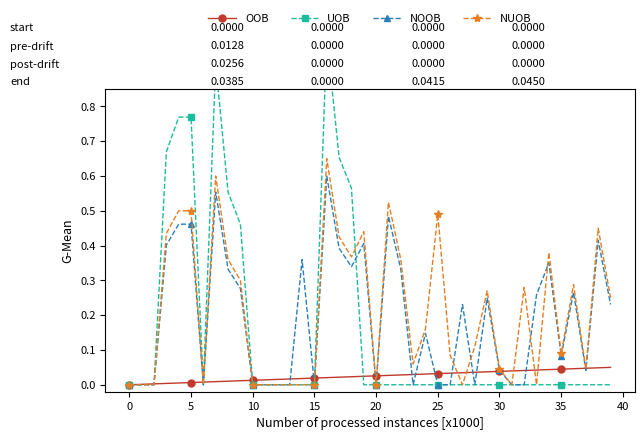

How many times do NOOB and UOB cross each other?

1